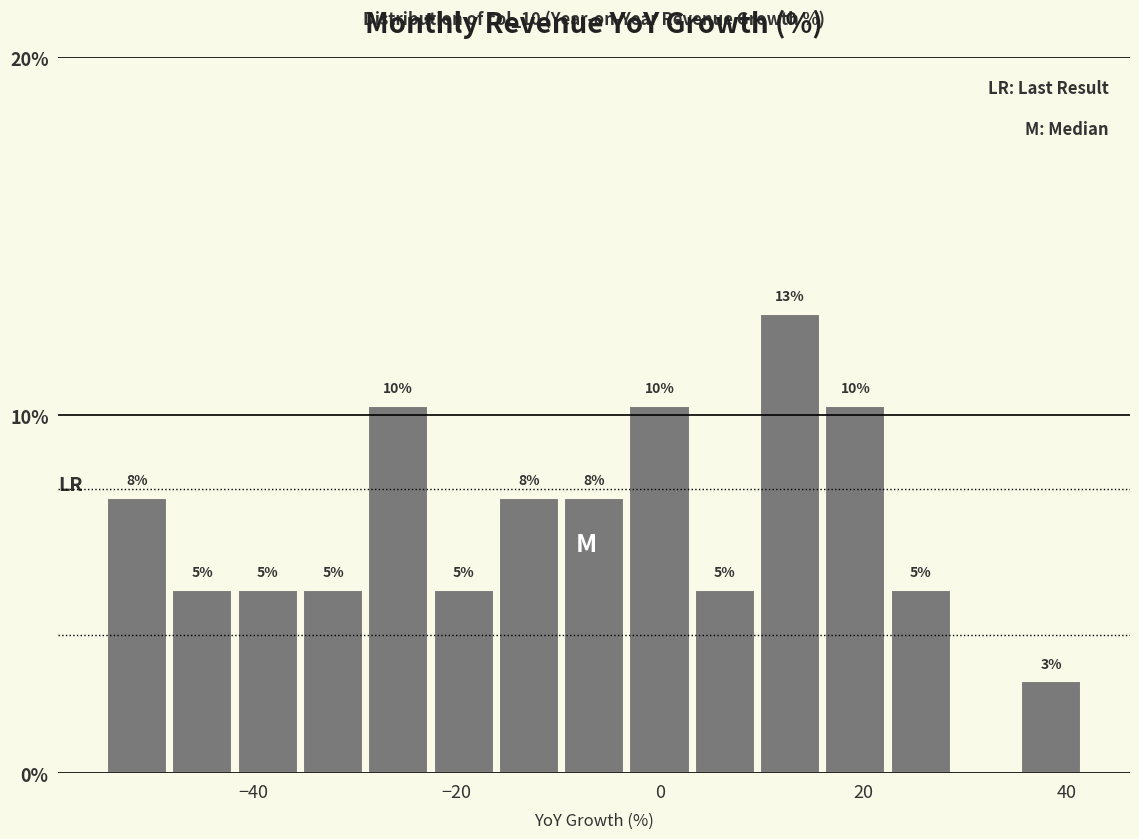

Around what value on the x-axis is the tallest bar? Give the approximate position of its centre, as read against the axis.

12